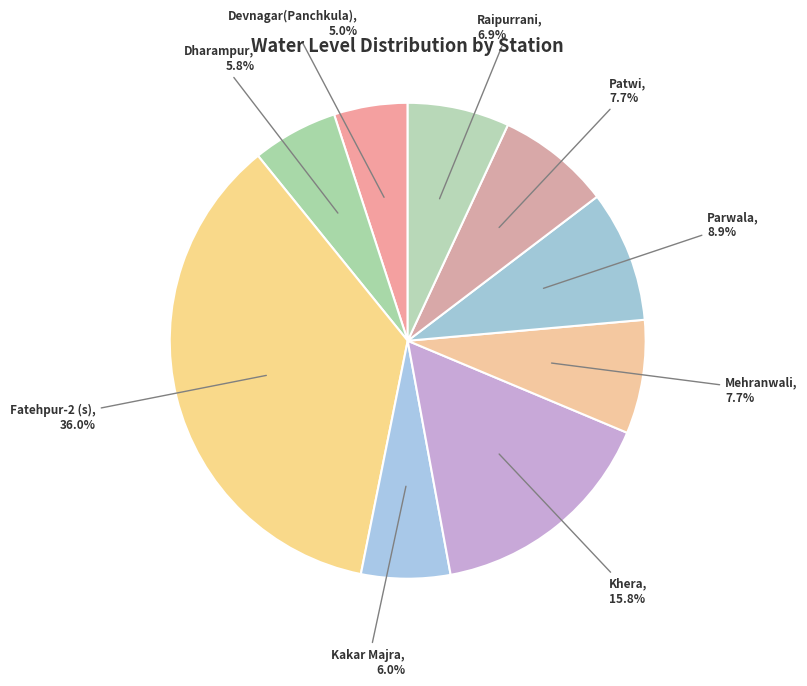

How many slices are in this pie chart?

9